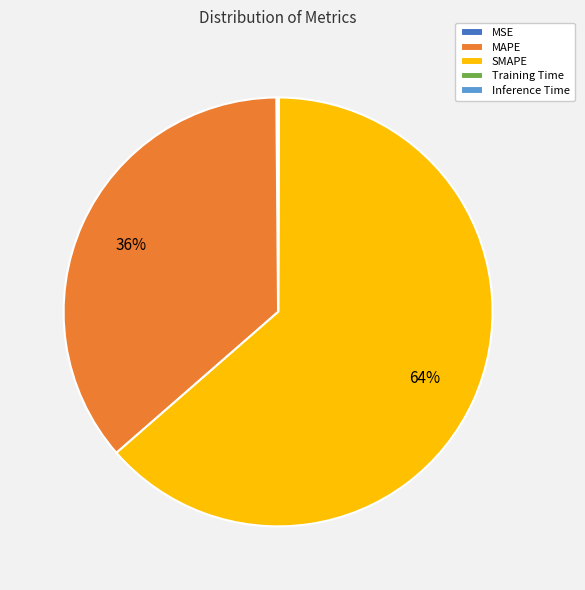

What is the ratio of the value at MAPE to the value at SMAPE?

0.6